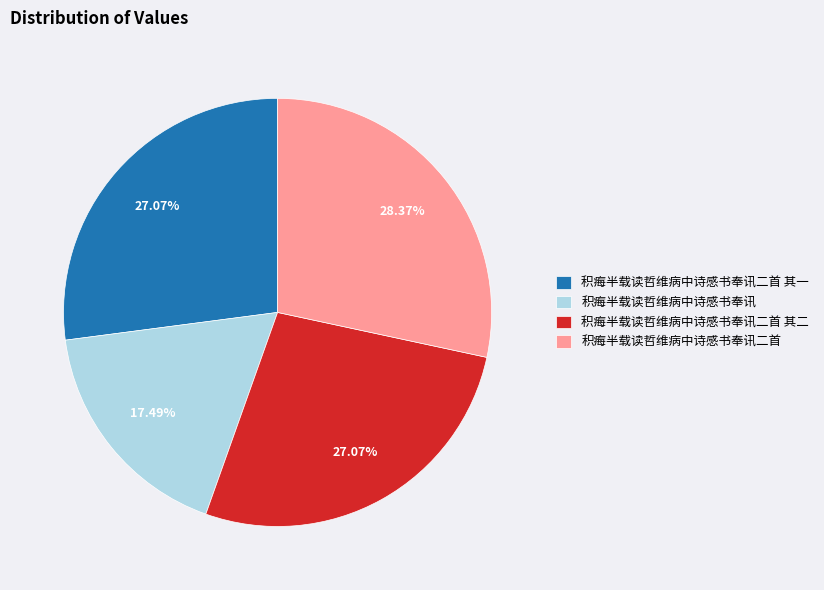

What portion of the pie excludes 积痗半载读哲维病中诗感书奉讯二首?

71.6%